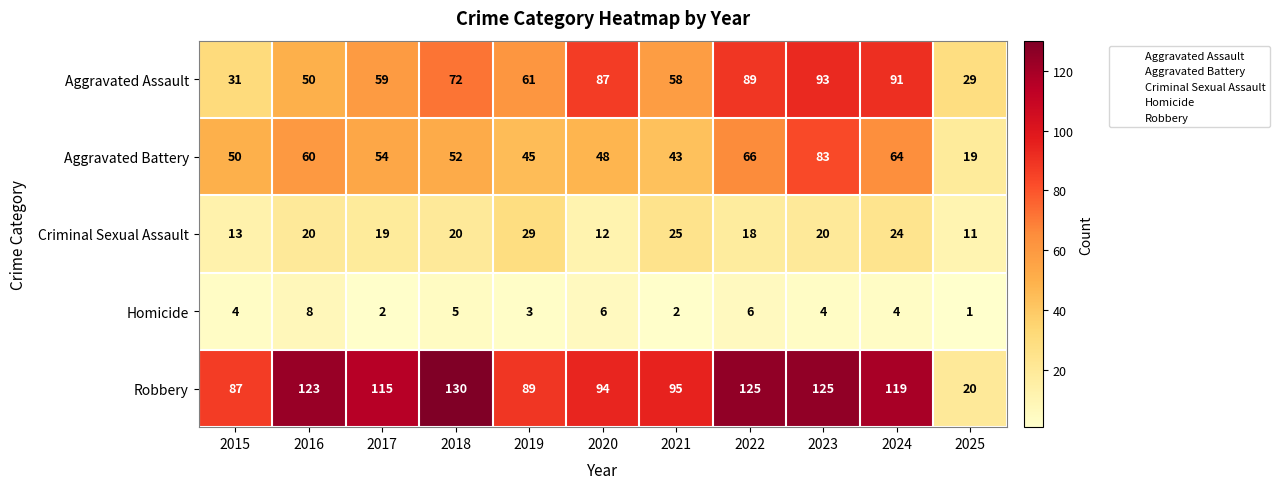

What is the spread (max minus min) of values at 2025?

28